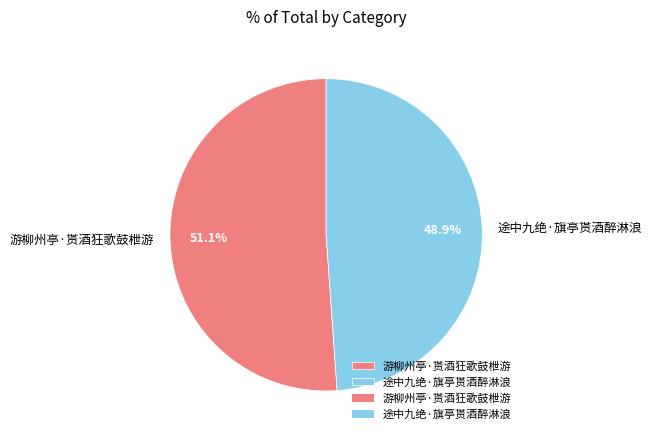

What is the smallest slice in the pie chart?

途中九绝·旗亭贳酒醉淋浪